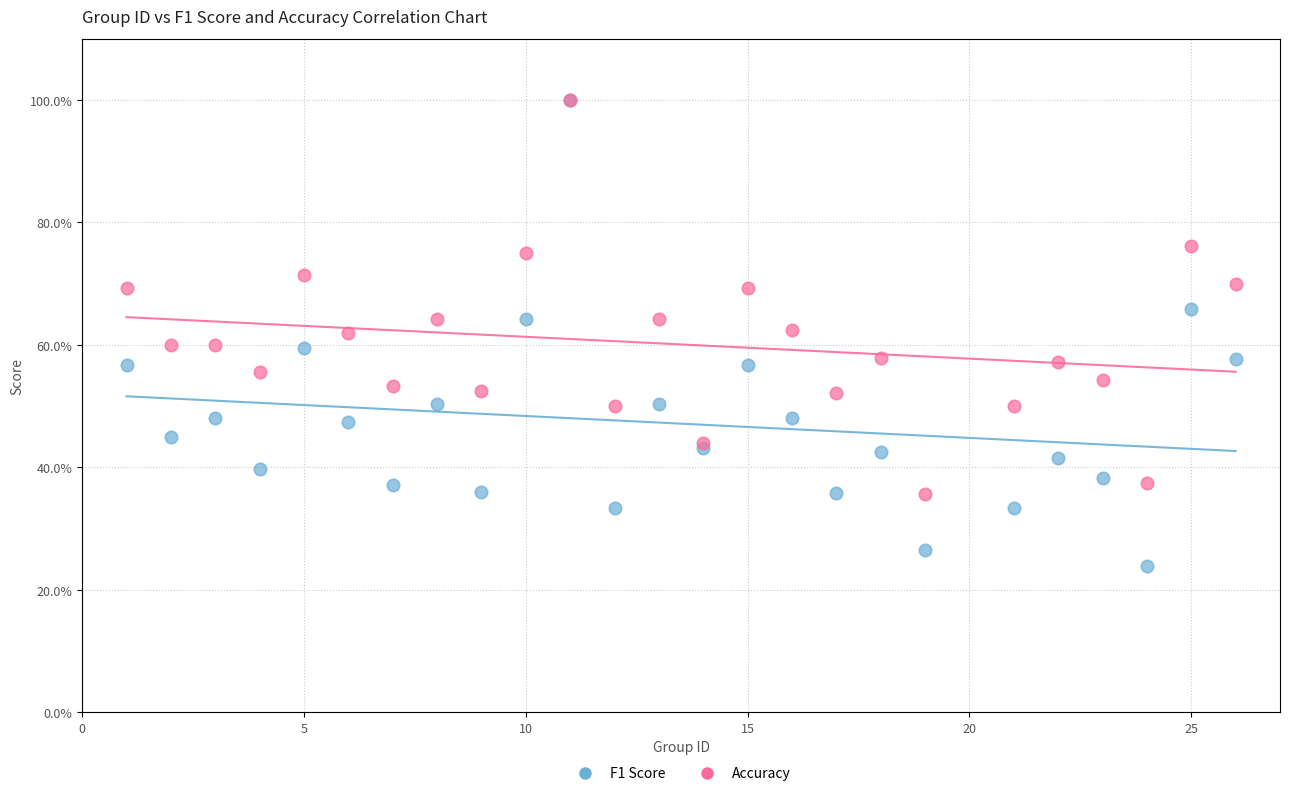

Which series has the widest spread of Y values?

F1 Score